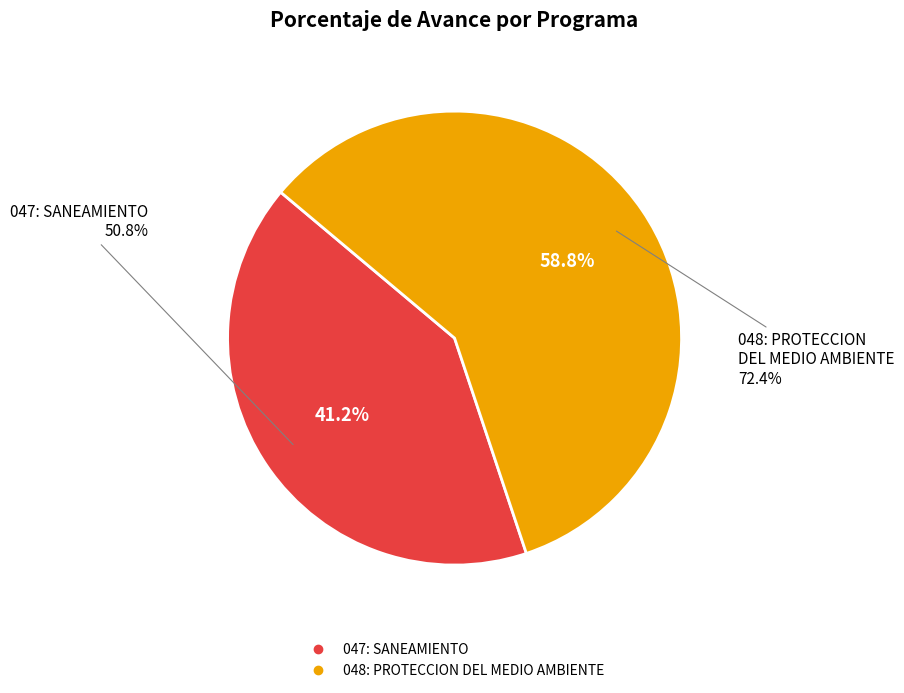

Count the number of slices in the pie.

2